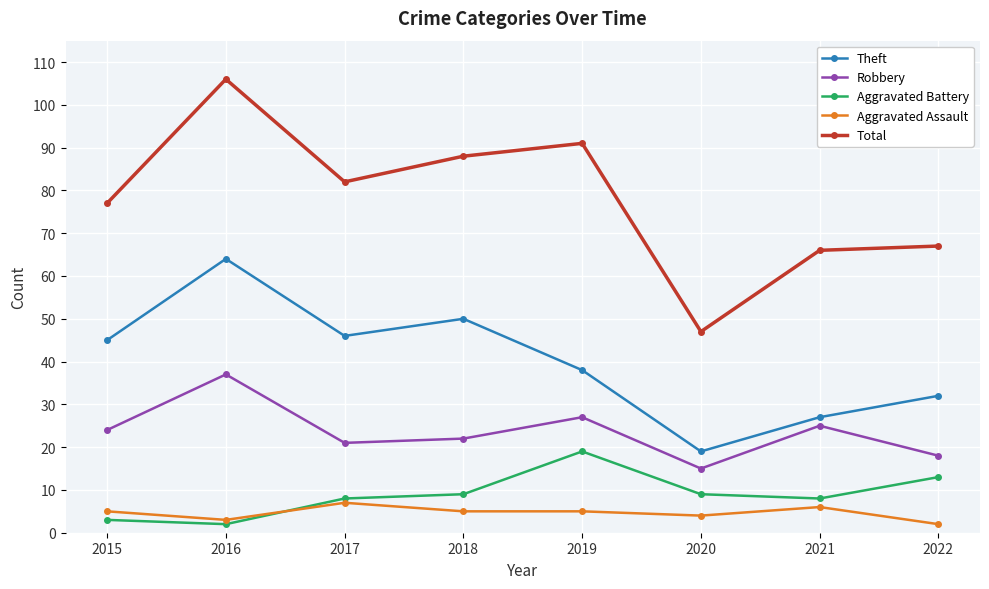

Reading right to left, extract all data points from this chart.

Theft: 2022=32	2021=27	2020=19	2019=38	2018=50	2017=46	2016=64	2015=45
Robbery: 2022=18	2021=25	2020=15	2019=27	2018=22	2017=21	2016=37	2015=24
Aggravated Battery: 2022=13	2021=8	2020=9	2019=19	2018=9	2017=8	2016=2	2015=3
Aggravated Assault: 2022=2	2021=6	2020=4	2019=5	2018=5	2017=7	2016=3	2015=5
Total: 2022=67	2021=66	2020=47	2019=91	2018=88	2017=82	2016=106	2015=77